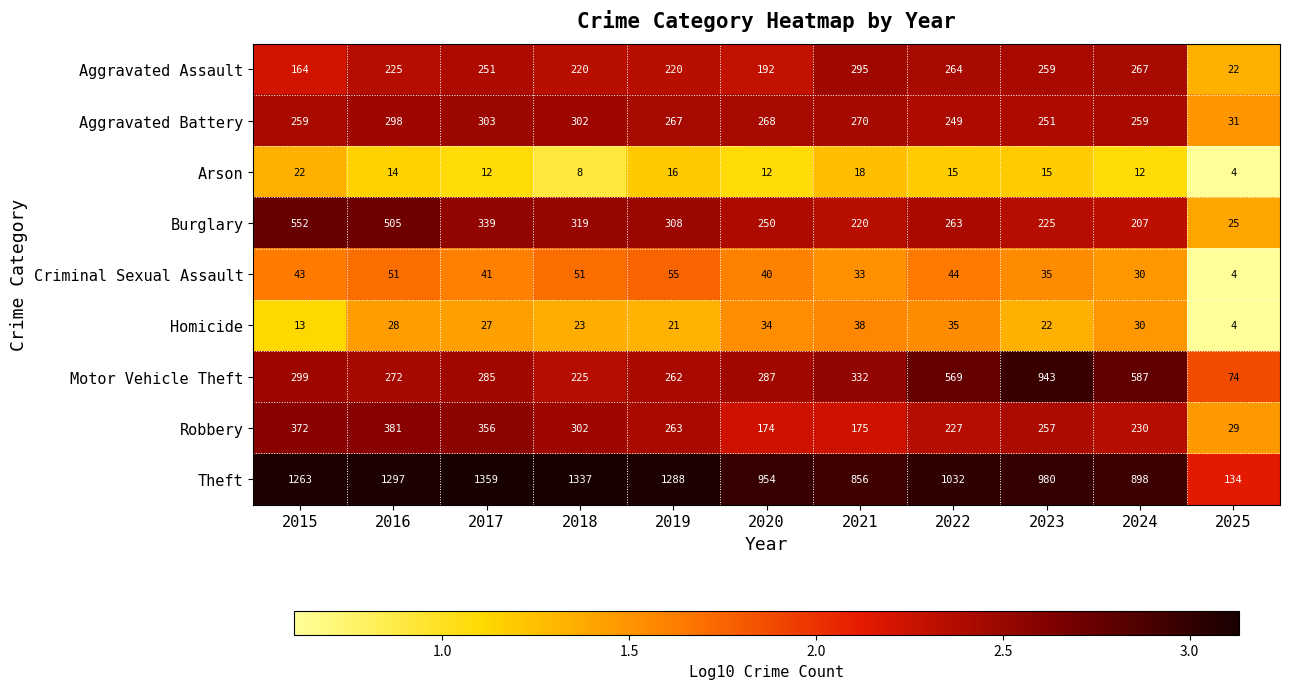

Rank the series by their maximum value, from lowest to highest.

Arson, Homicide, Criminal Sexual Assault, Aggravated Assault, Aggravated Battery, Robbery, Burglary, Motor Vehicle Theft, Theft